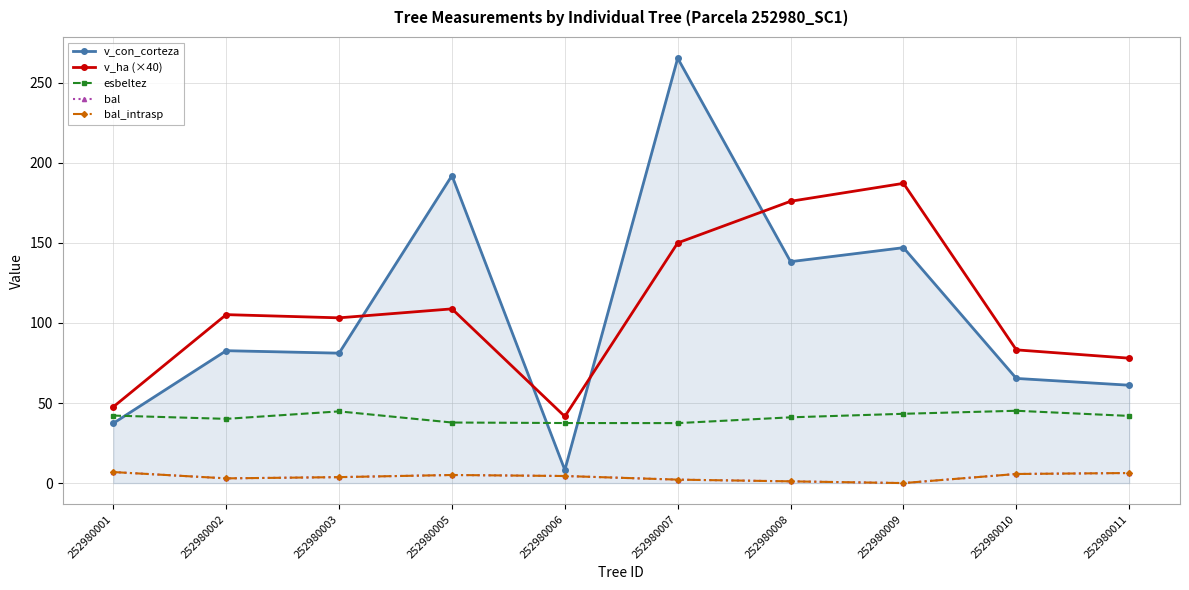

Is the value of v_con_corteza at 252980007 greater than the value of v_ha (×40) at 252980005?

Yes